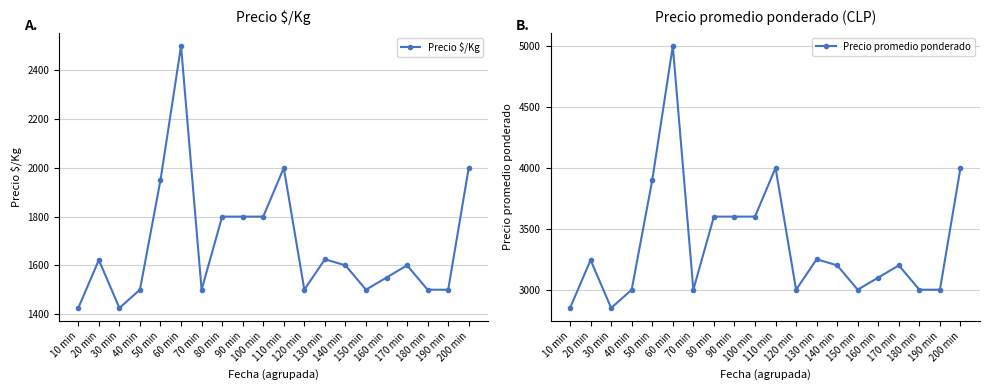

What is the average value of the Precio promedio ponderado series?

3370